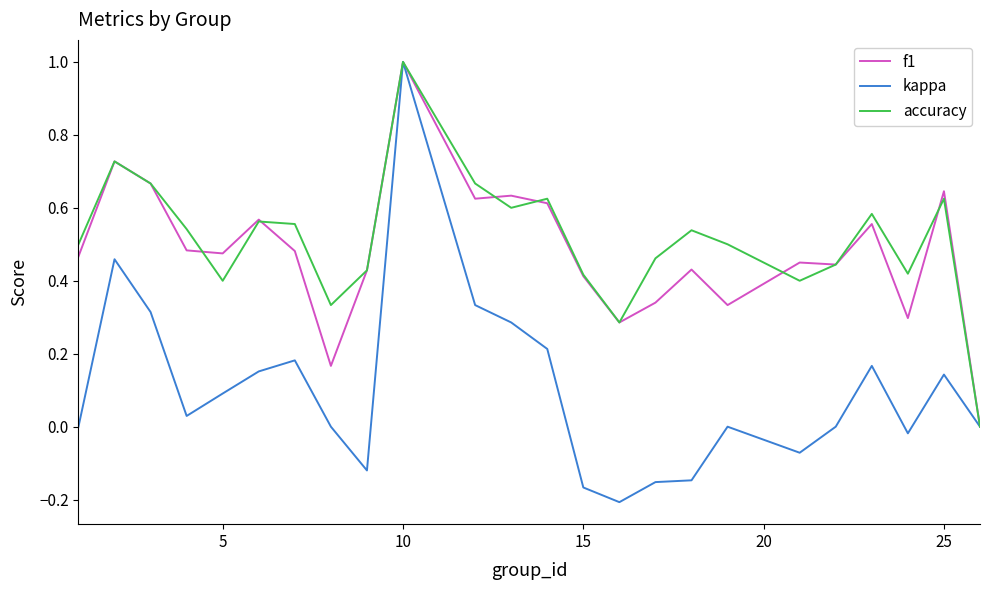

Which series has the largest range (max minus min)?

kappa